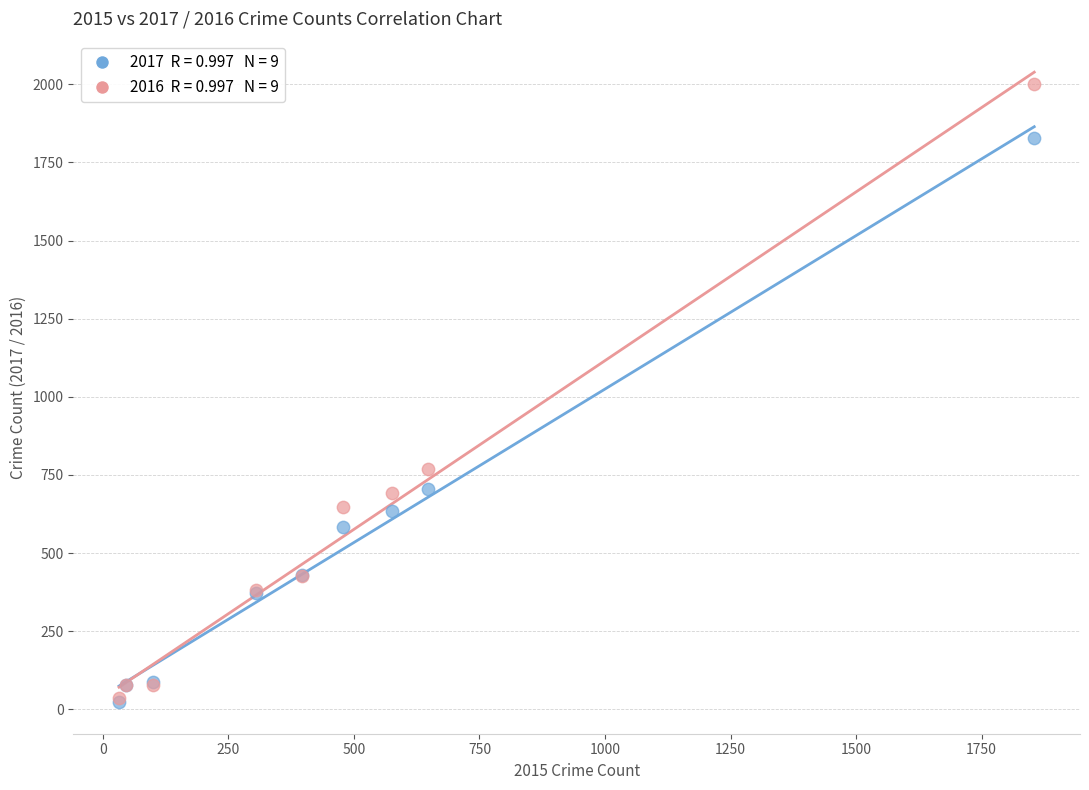

Across all series, what Y value is closest to 1012?

768